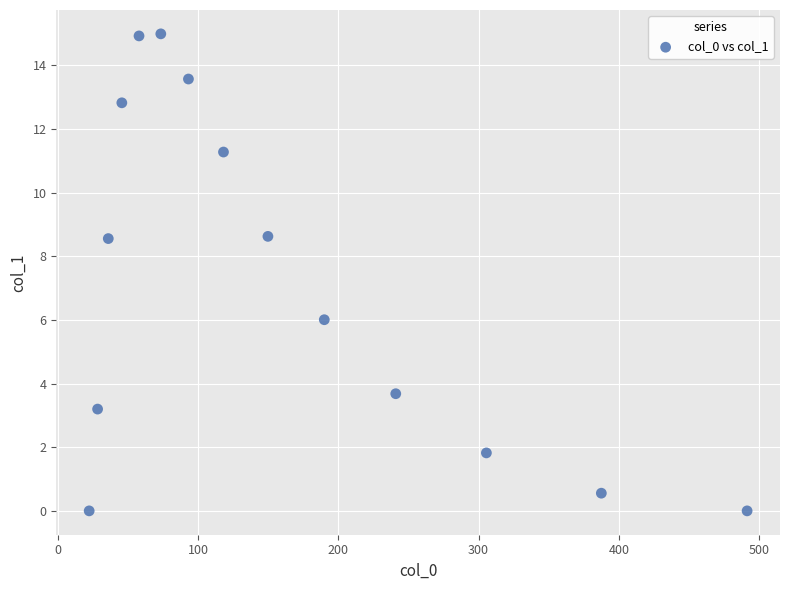

What is the range of Y values (max minus min)?

15.0